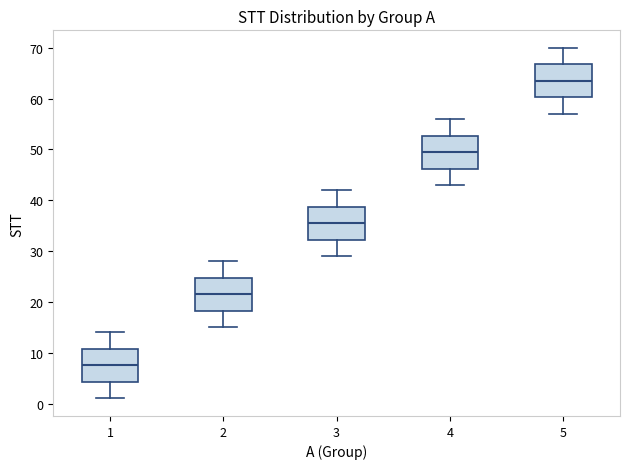

Which box's median line is the lowest?

1